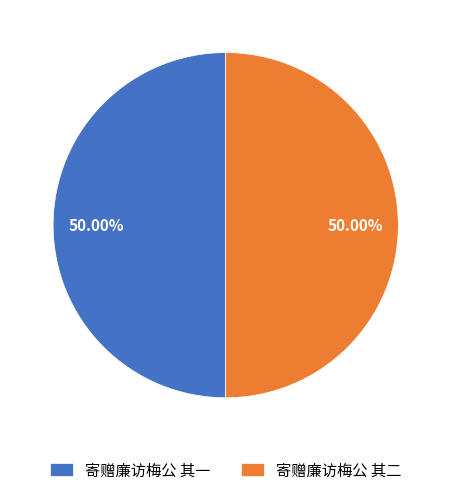

Is the sum of 寄赠廉访梅公 其一 and 寄赠廉访梅公 其二 greater than half?

Yes